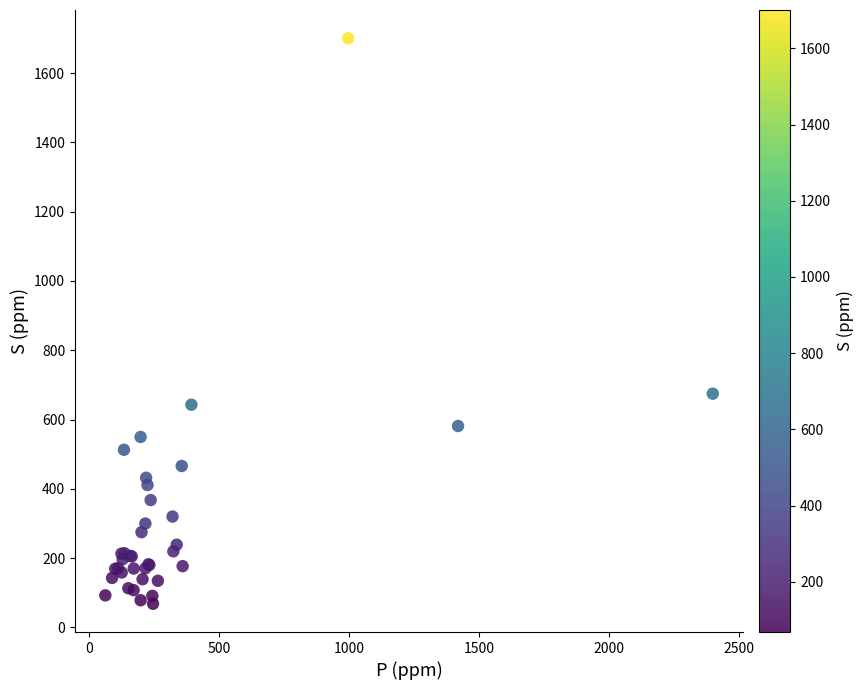

What Y value in the scatter plot is closest to 884?

674.7